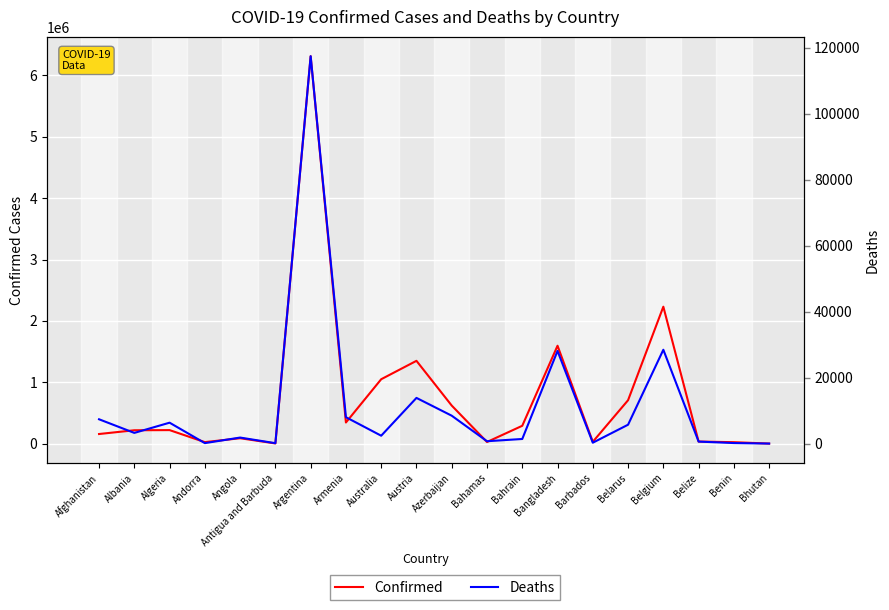

Is this an area chart (filled region under the line)?

No